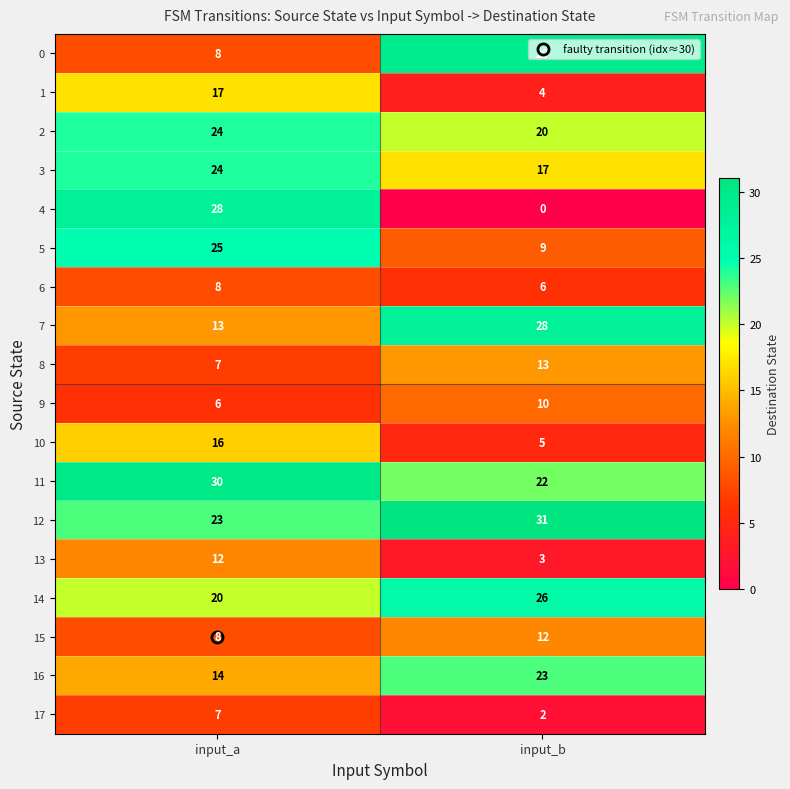

What is the difference between the maximum and minimum values in the 2 series?

4